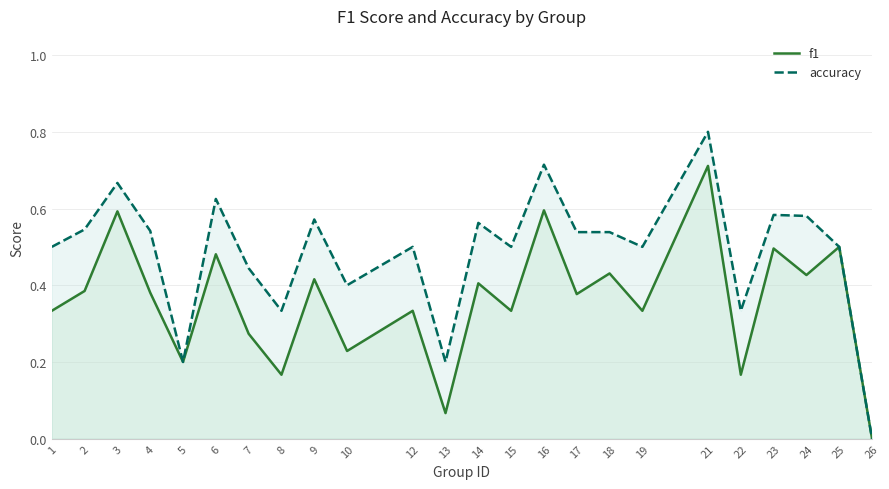

What is the maximum value shown in the chart?

0.8